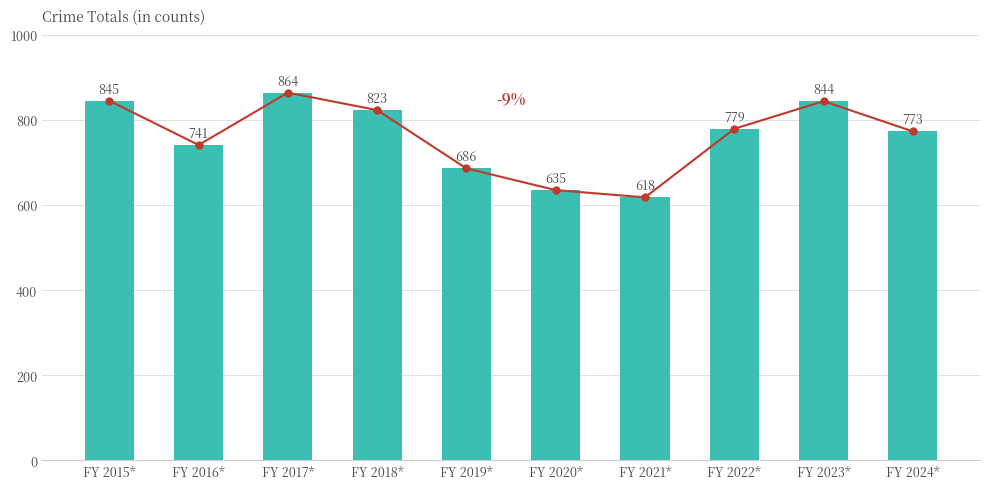

Reading right to left, extract all data points from this chart.

773	844	779	618	635	686	823	864	741	845